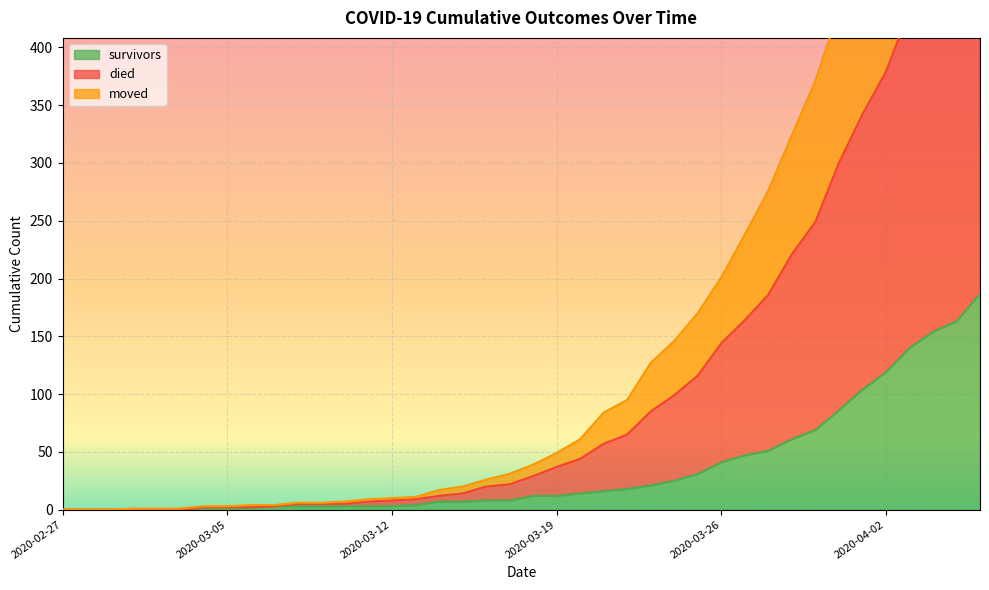

True or false: survivors and moved intersect in this chart.

False